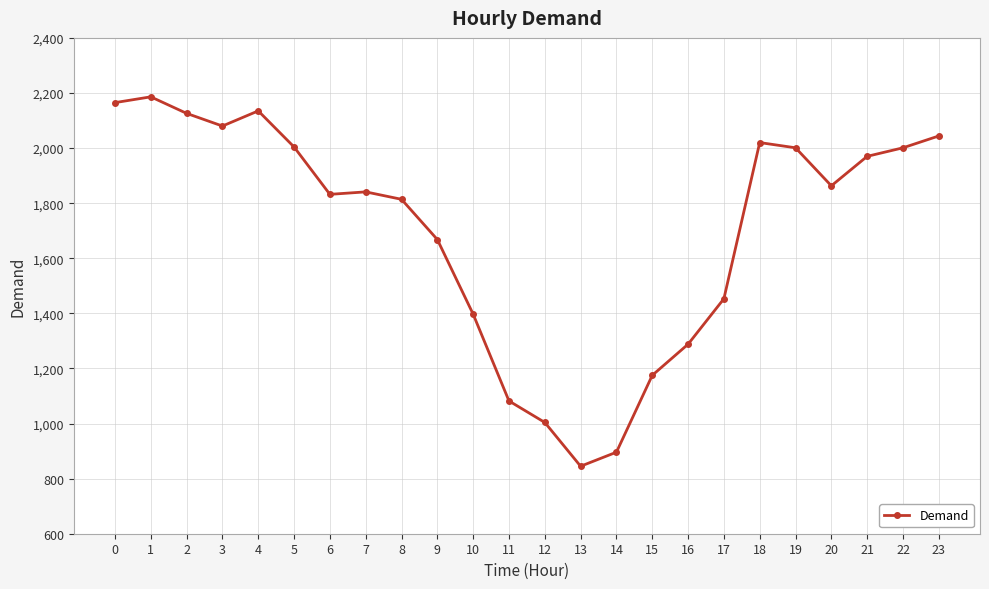

True or false: the data shows 1162 at 2.

False